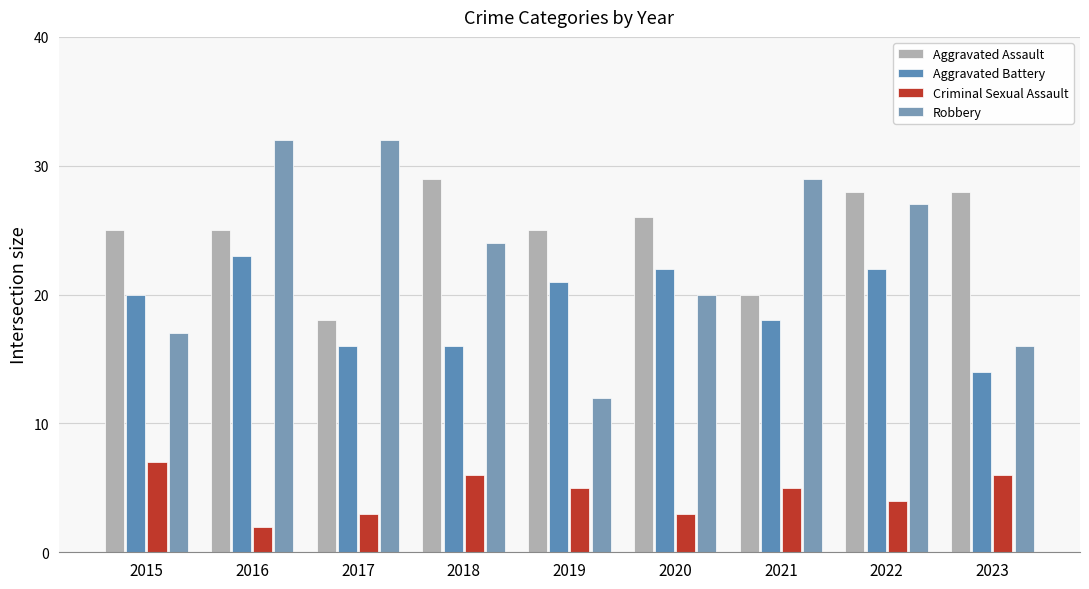

How many distinct data groups are displayed?

4